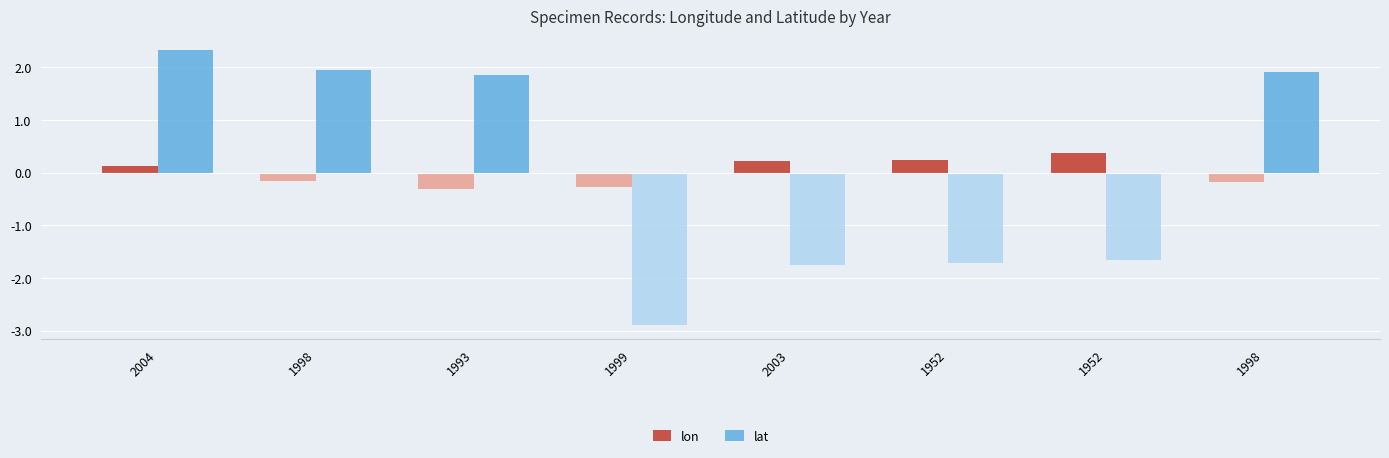

How many negative values does the lon series have?

4